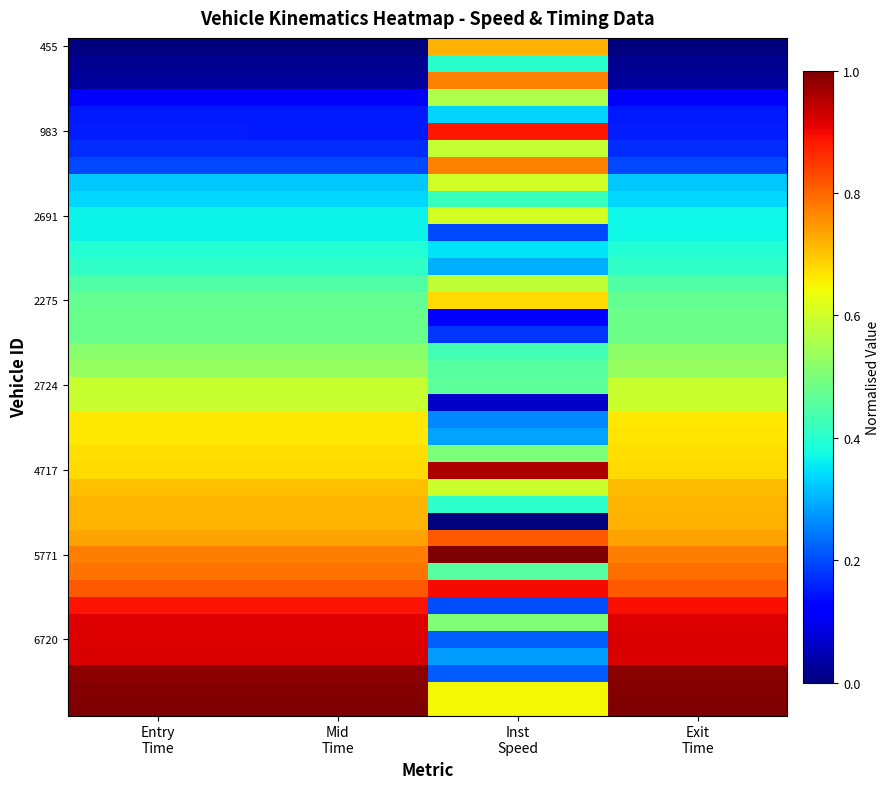

Which label corresponds to the smallest value in the chart?

Entry
Time